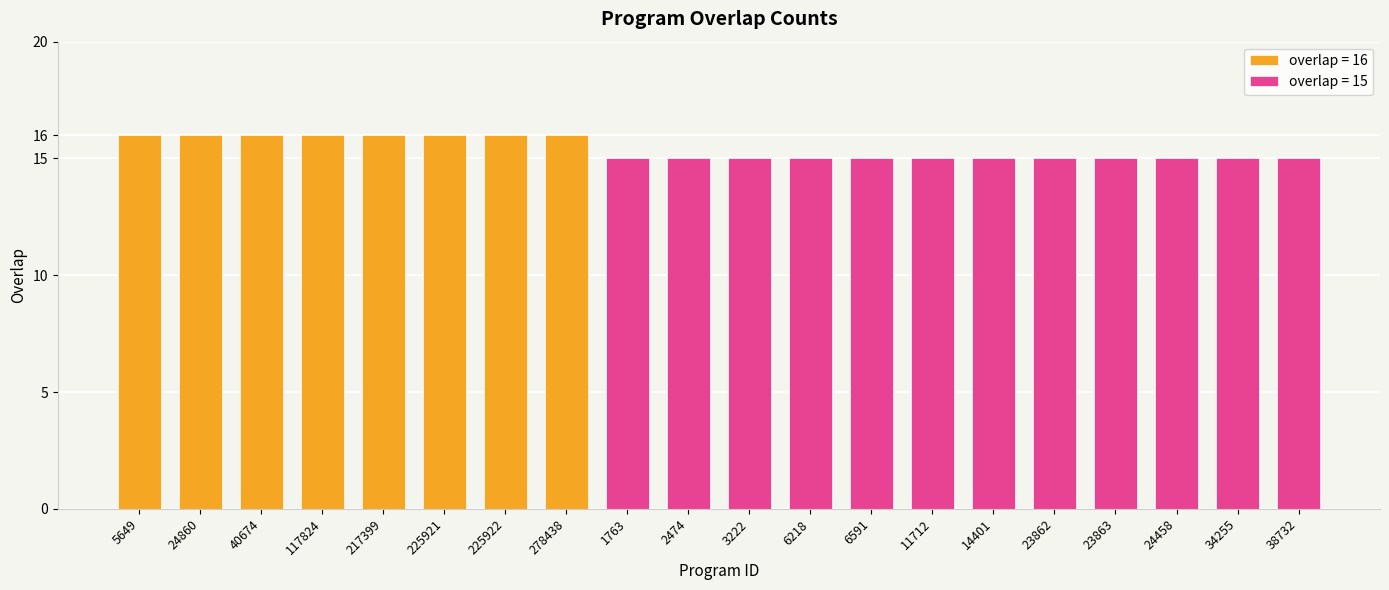

What is the average value?

15